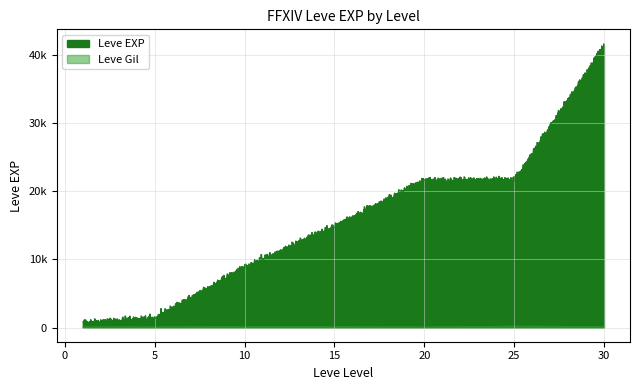

Is the value of Leve EXP at 20 greater than the value of Leve Gil at 5?

Yes